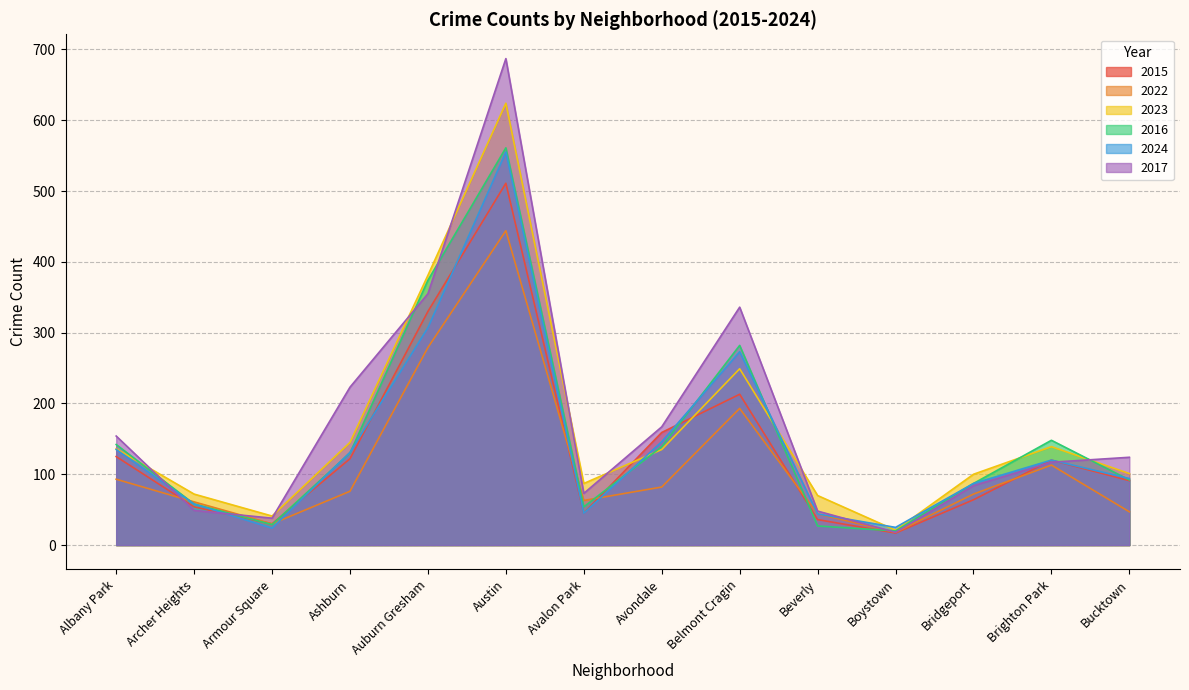

Reading left to right, transcribe all the data shown in this chart.

2015: 125	54	30	122	330	511	45	159	213	36	17	64	120	91
2022: 93	61	30	76	279	444	63	82	193	44	18	72	113	47
2023: 136	72	41	145	381	624	87	135	249	70	21	100	139	101
2016: 142	58	29	130	374	561	54	139	282	27	20	87	148	92
2024: 135	58	24	131	307	555	45	146	273	44	25	87	120	94
2017: 154	49	38	223	355	687	73	167	336	48	18	84	117	124